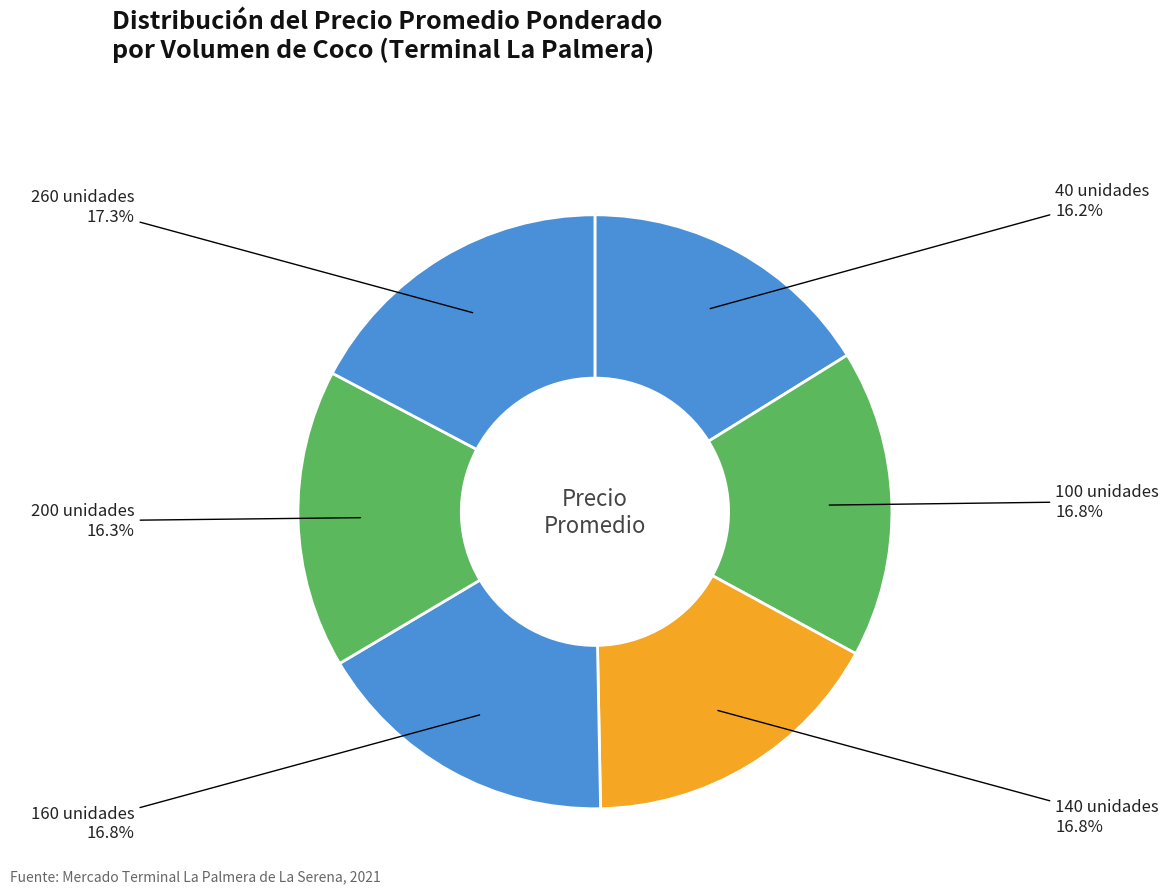

What is the largest slice in the pie chart?

260 unidades